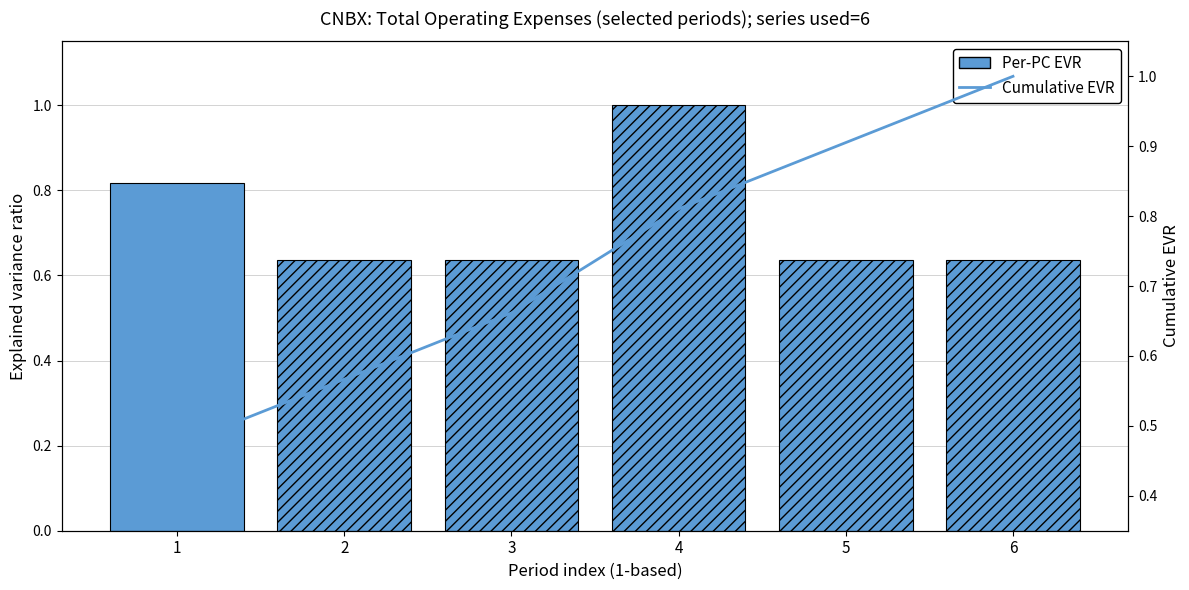

At how many categories does at least one series exceed 0?

6